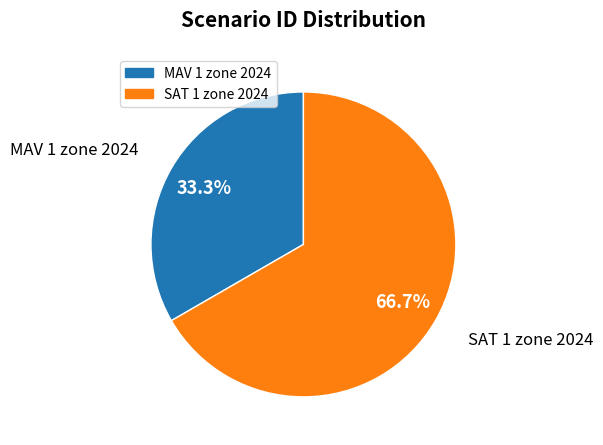

What portion of the pie excludes SAT 1 zone 2024?

33.3%